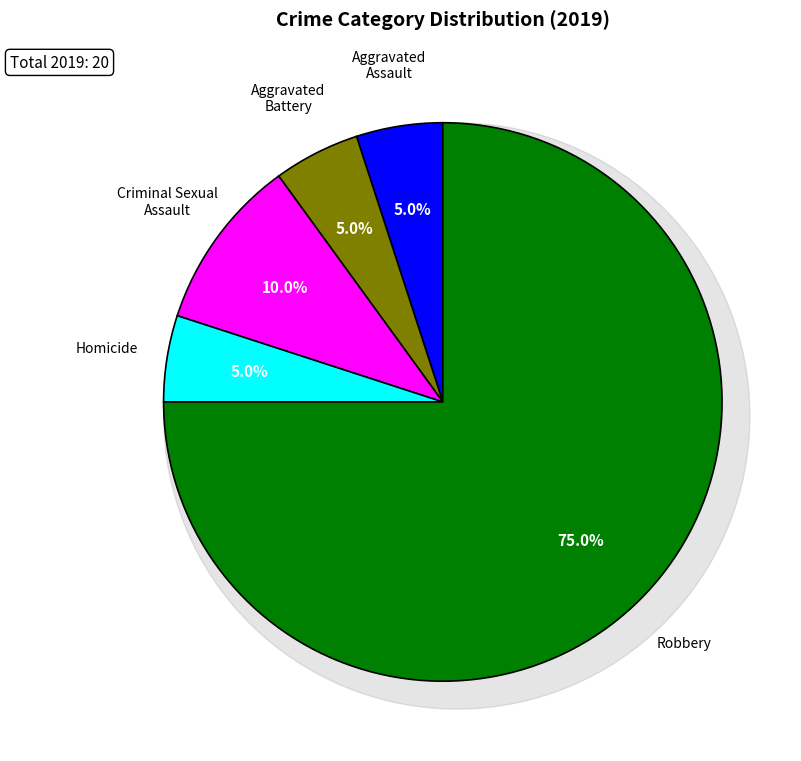

To the nearest percent, what is the difference between the largest and smallest slice percentages?

70%